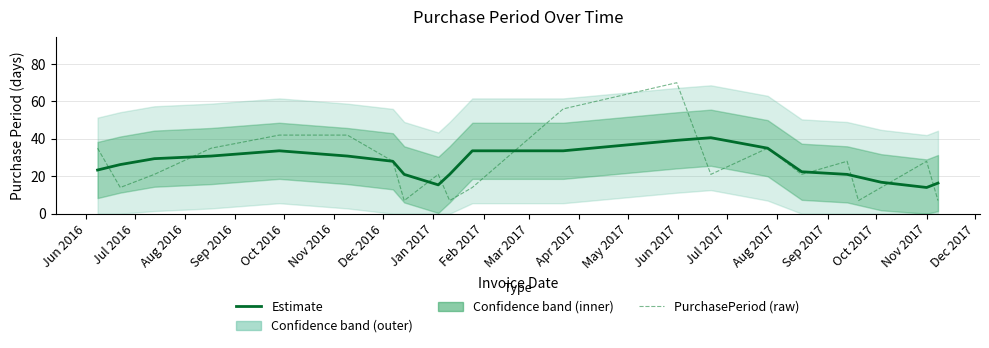

What is the minimum value for Estimate?

14.0